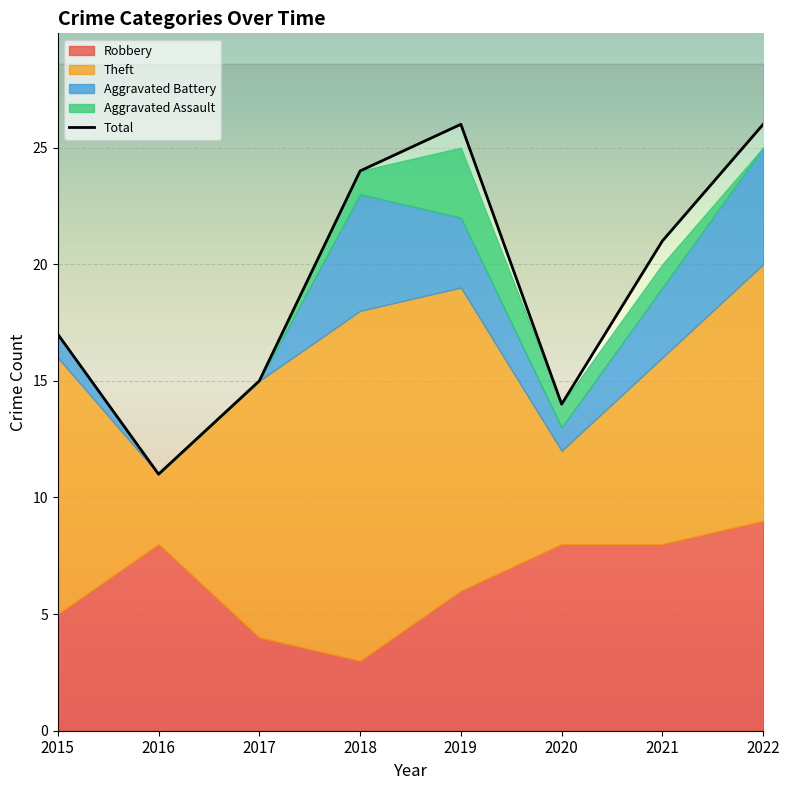

Count the number of data series in this chart.

5